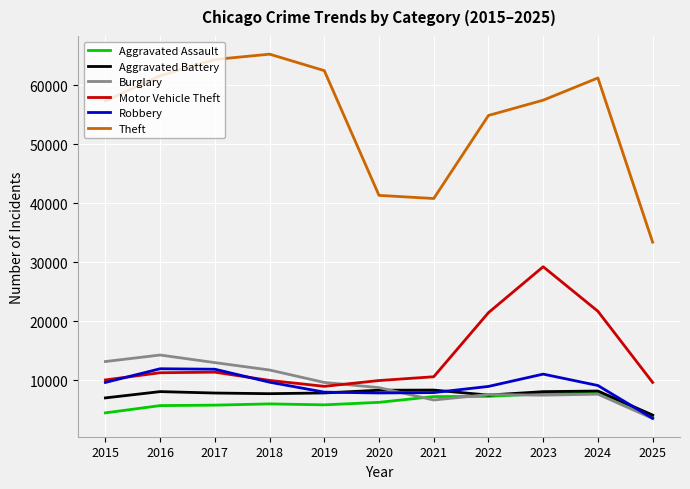

What is the sum of the Theft values at 2020 and 2023?

98840